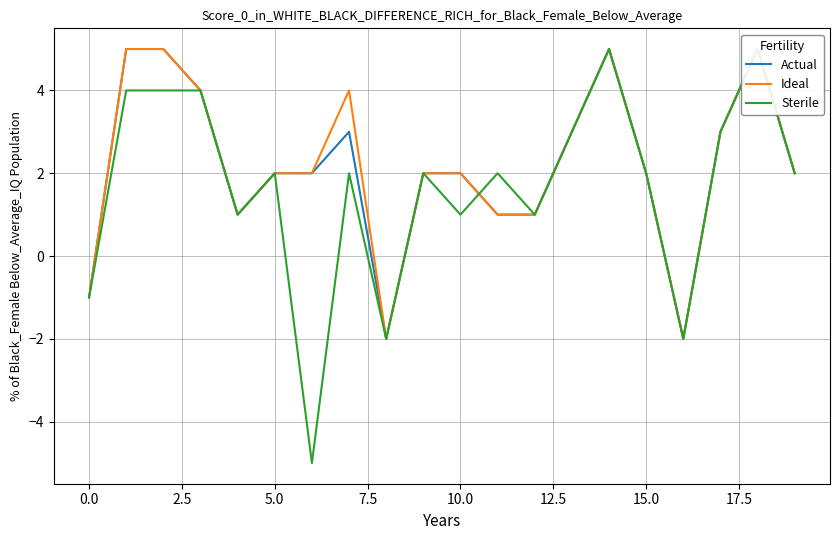

Which series has the largest total across all categories?

Ideal